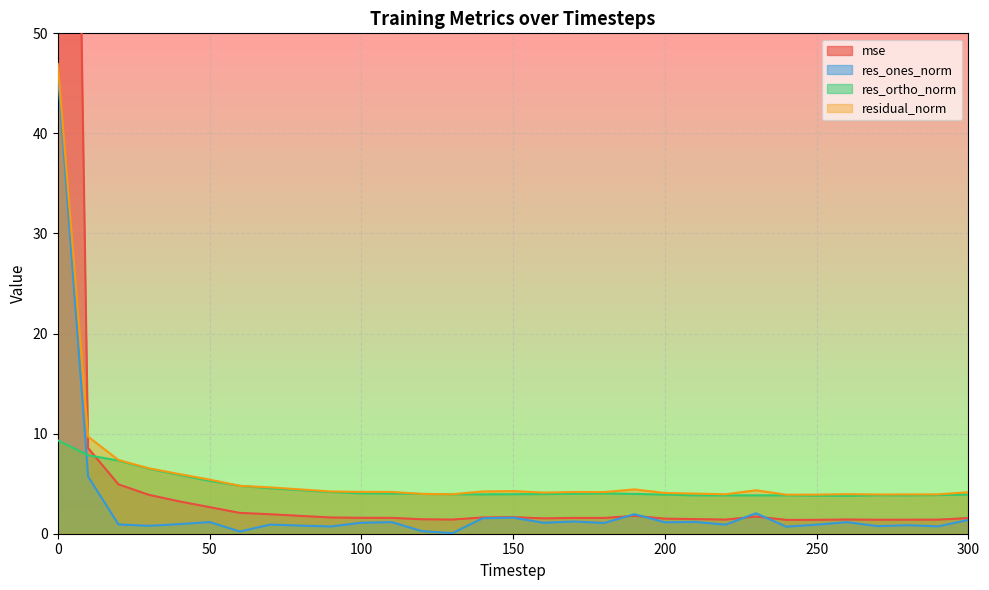

Reading left to right, list all the values displayed in this chart.

mse: 0=200.4	10=8.6	20=4.9	30=3.9	40=3.2	50=2.7	60=2.1	70=1.9	80=1.8	90=1.6	100=1.6	110=1.6	120=1.4	130=1.4	140=1.6	150=1.7	160=1.5	170=1.6	180=1.6	190=1.8	200=1.5	210=1.5	220=1.4	230=1.7	240=1.4	250=1.4	260=1.4	270=1.4	280=1.4	290=1.4	300=1.6
res_ones_norm: 0=46.0	10=5.7	20=0.9	30=0.8	40=1.0	50=1.2	60=0.2	70=0.9	80=0.8	90=0.7	100=1.1	110=1.2	120=0.3	130=0.1	140=1.5	150=1.6	160=1.1	170=1.2	180=1.1	190=1.9	200=1.1	210=1.2	220=0.9	230=2.0	240=0.7	250=0.9	260=1.2	270=0.8	280=0.8	290=0.7	300=1.4
res_ortho_norm: 0=9.3	10=7.8	20=7.3	30=6.5	40=5.9	50=5.3	60=4.8	70=4.5	80=4.4	90=4.2	100=4.0	110=4.0	120=4.0	130=3.9	140=3.9	150=3.9	160=4.0	170=4.0	180=4.0	190=4.0	200=3.9	210=3.8	220=3.8	230=3.8	240=3.8	250=3.8	260=3.8	270=3.8	280=3.8	290=3.9	300=3.9
residual_norm: 0=47.0	10=9.7	20=7.4	30=6.5	40=6.0	50=5.4	60=4.8	70=4.6	80=4.4	90=4.2	100=4.2	110=4.2	120=4.0	130=3.9	140=4.2	150=4.3	160=4.1	170=4.2	180=4.2	190=4.4	200=4.1	210=4.0	220=3.9	230=4.3	240=3.9	250=3.9	260=4.0	270=3.9	280=3.9	290=3.9	300=4.1